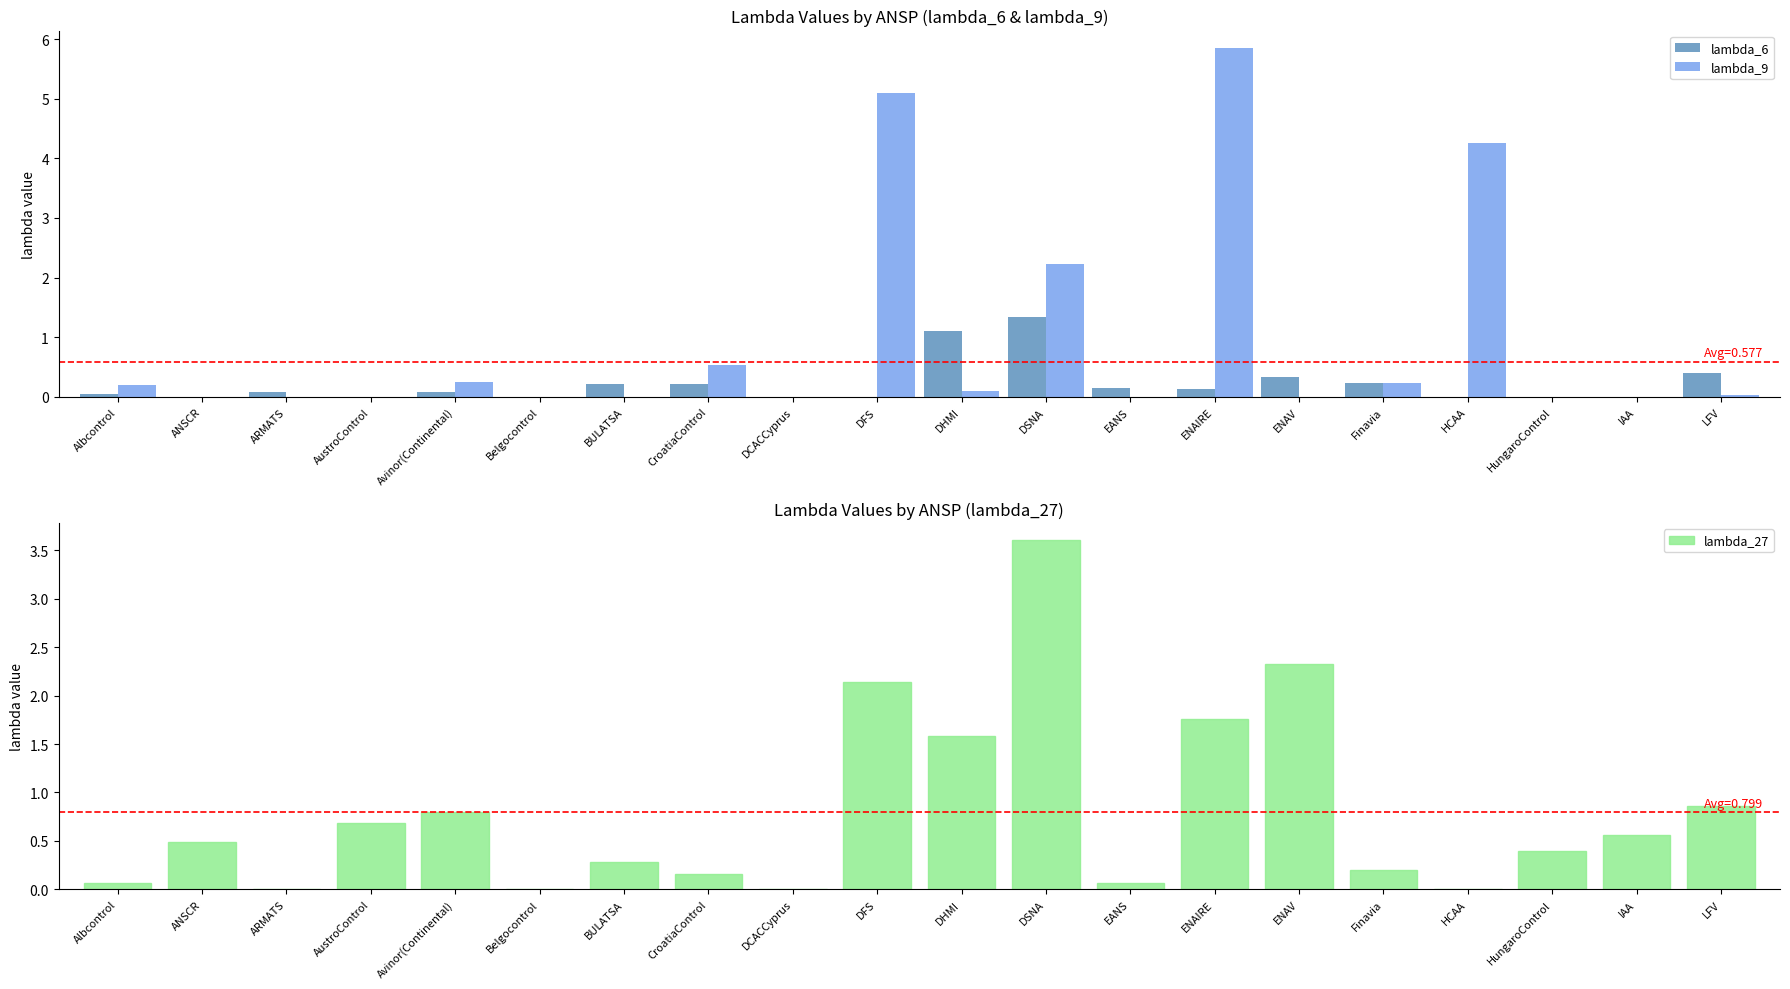

What is the sum of all lambda_27 values?

16.0